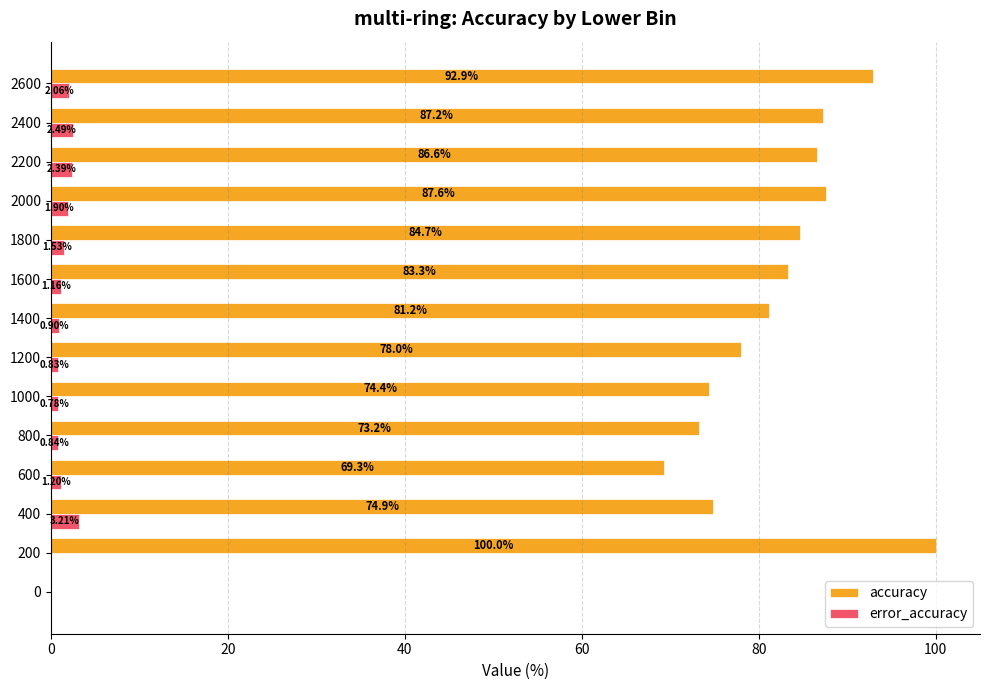

At which category is the sum across all series the highest?

200